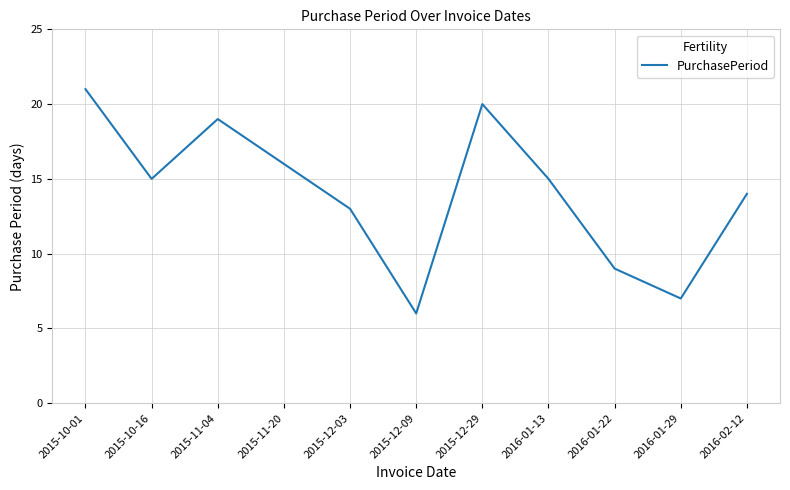

What value does the data have at 2015-10-01, to the nearest 10?

20